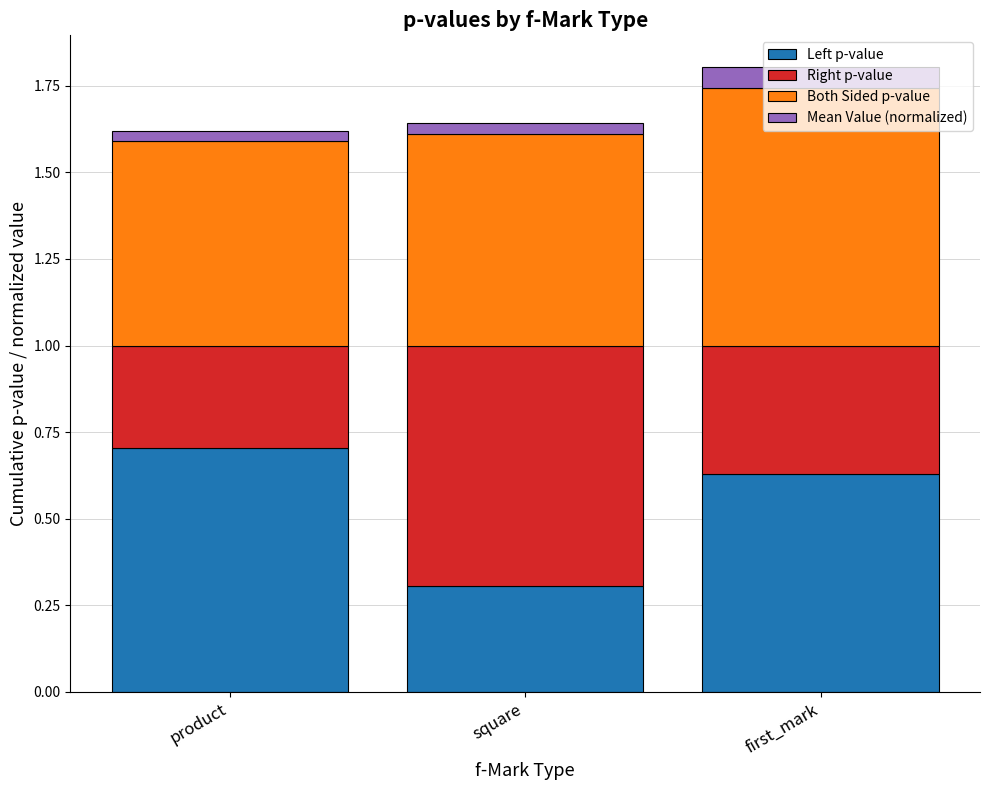

What is the minimum value for Left p-value?

0.3